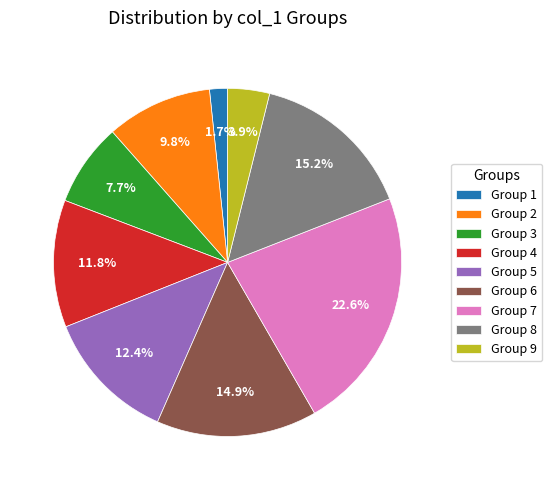

How many slices are in this pie chart?

9